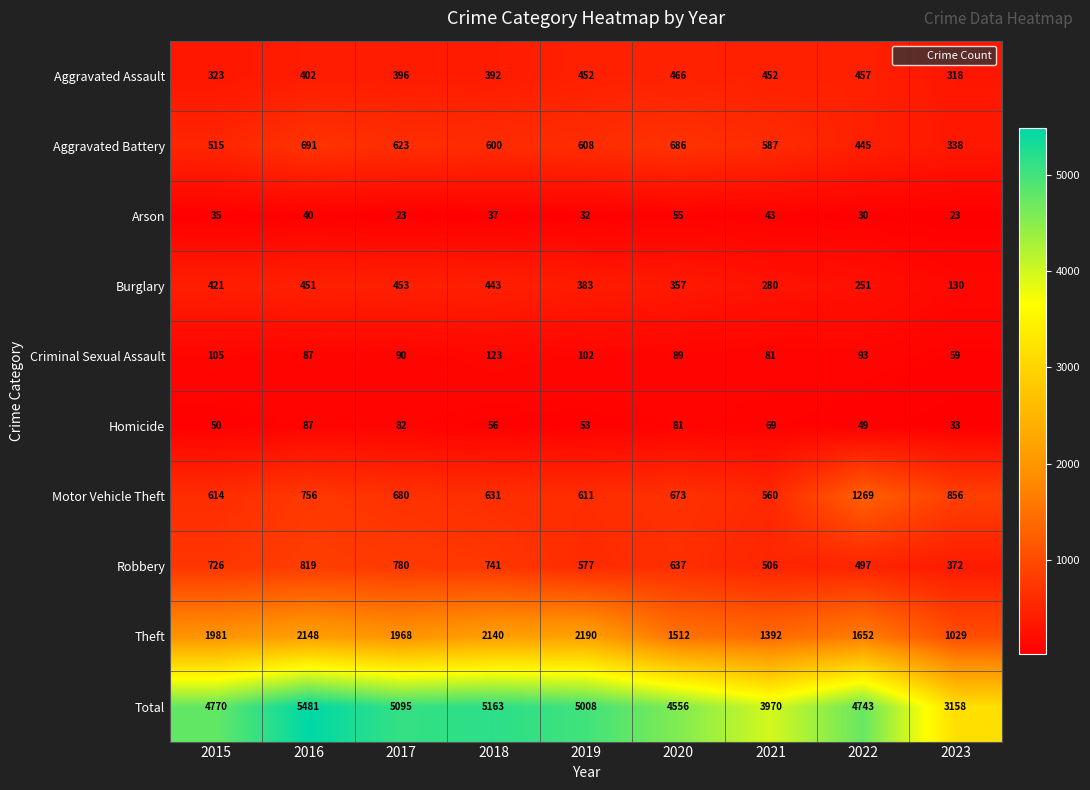

What is the sum of the Aggravated Battery values at 2022 and 2021?

1032